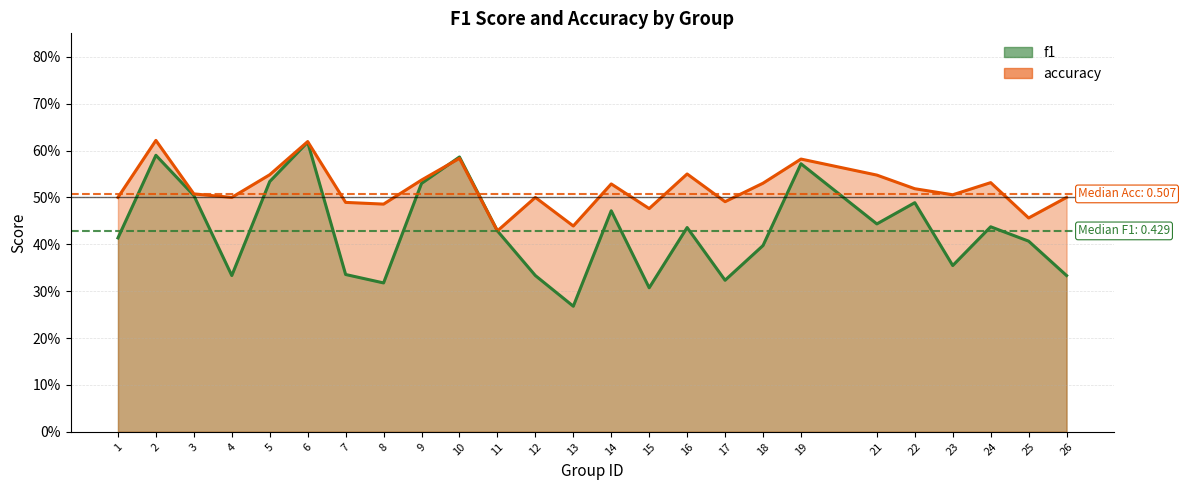

How many times do f1 and accuracy cross each other?

1